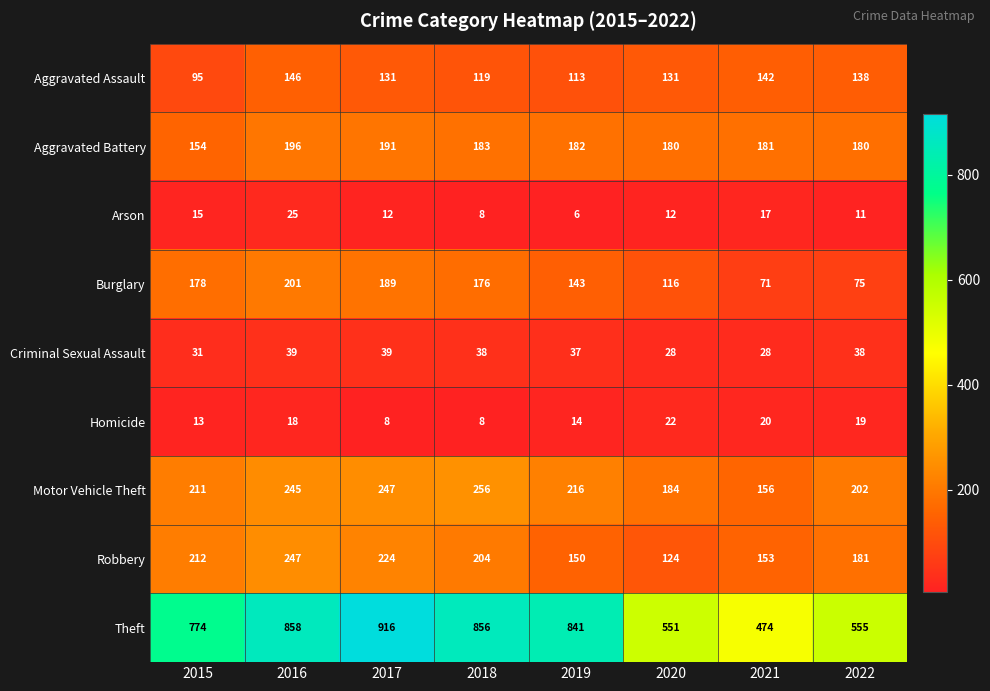

What is the sum of the Aggravated Assault values at 2018 and 2016?

265